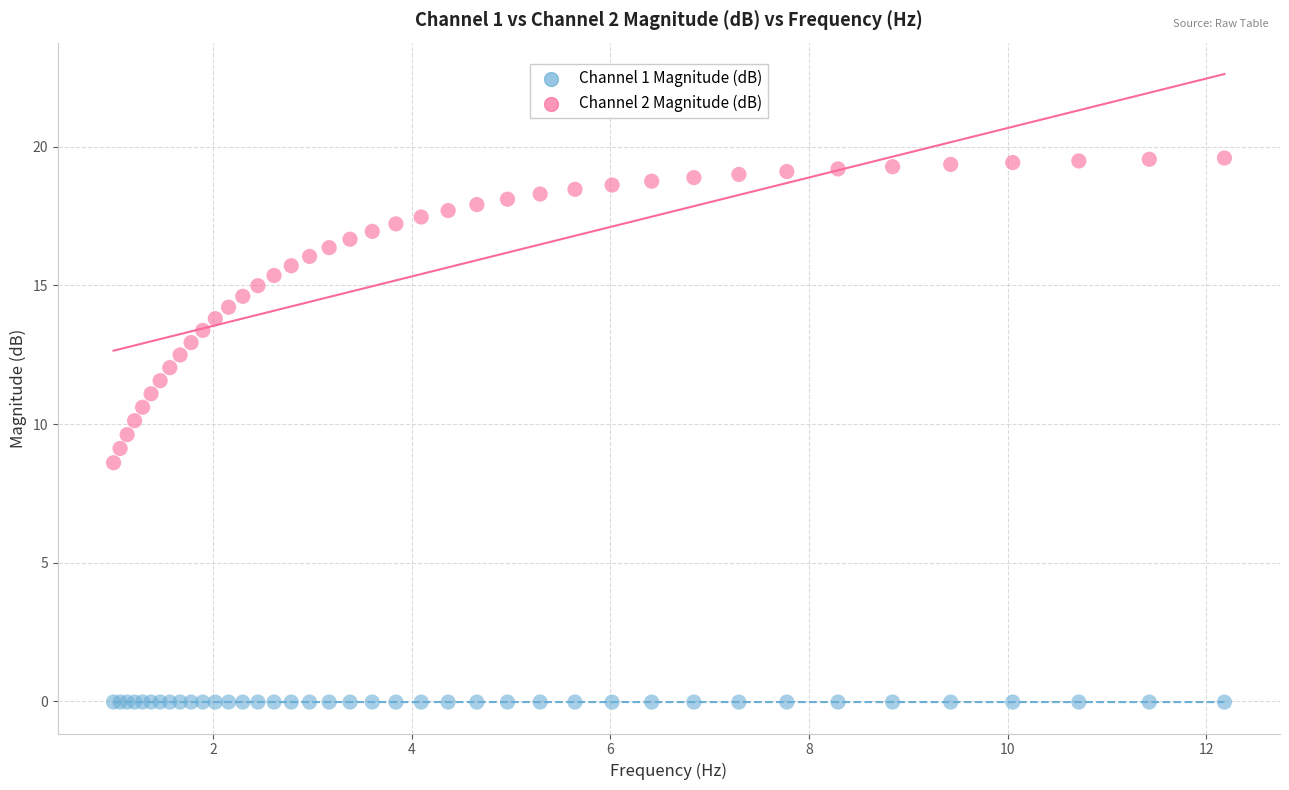

Which series contains the lowest Y value?

Channel 1 Magnitude (dB)